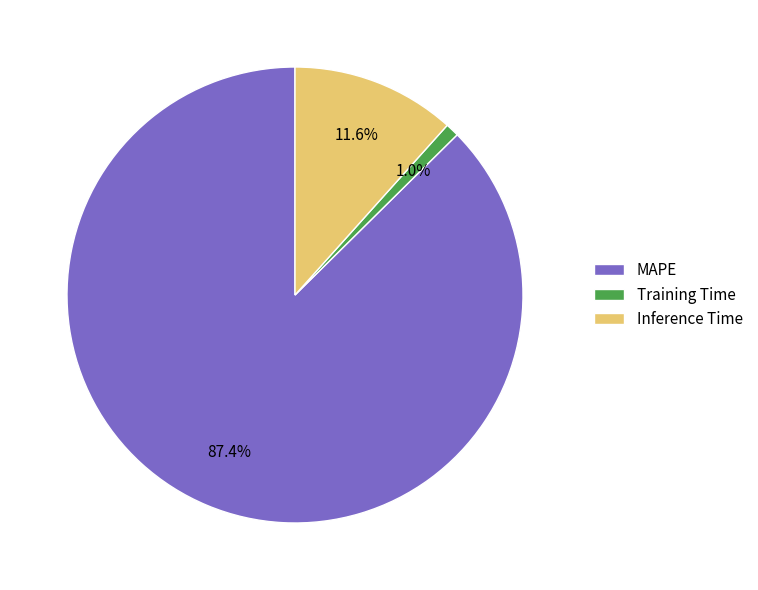

To the nearest percent, what is the combined percentage of Training Time and Inference Time?

13%